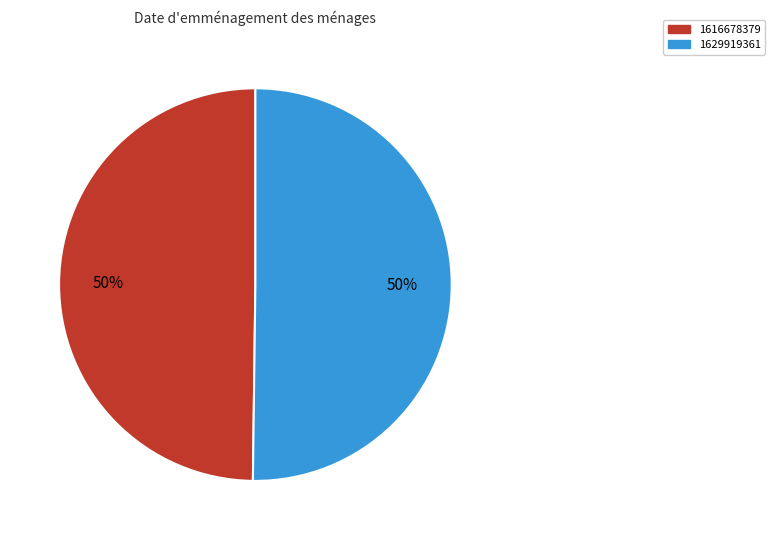

To the nearest percent, what is the difference between the 1629919361 and 1616678379 slice percentages?

0%